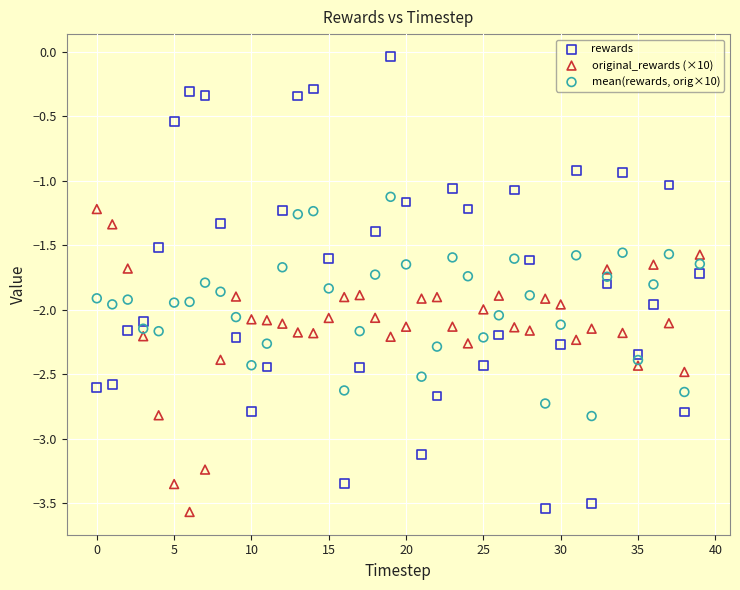

Across all data points, what is the range of Y values (max minus min)?

3.5